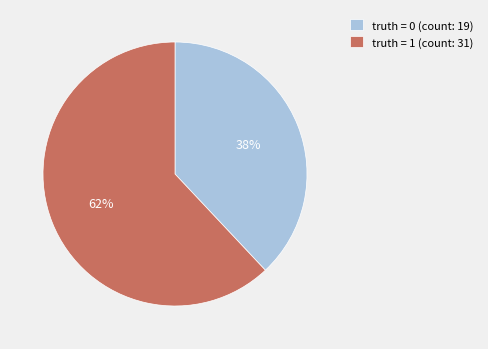

What is the majority slice?

truth = 1 (count: 31)